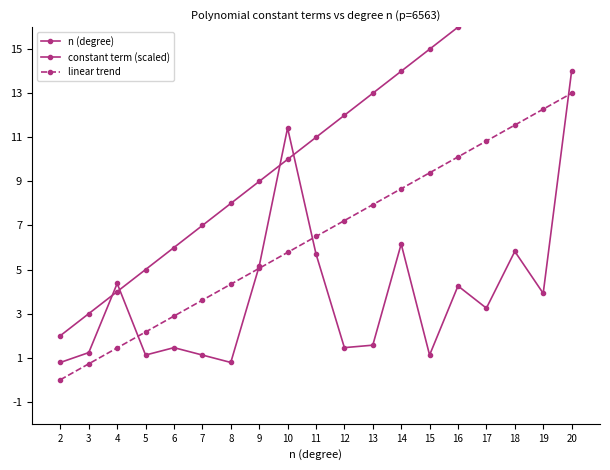

Is the value of linear trend at 7 greater than the value of n (degree) at 6?

No